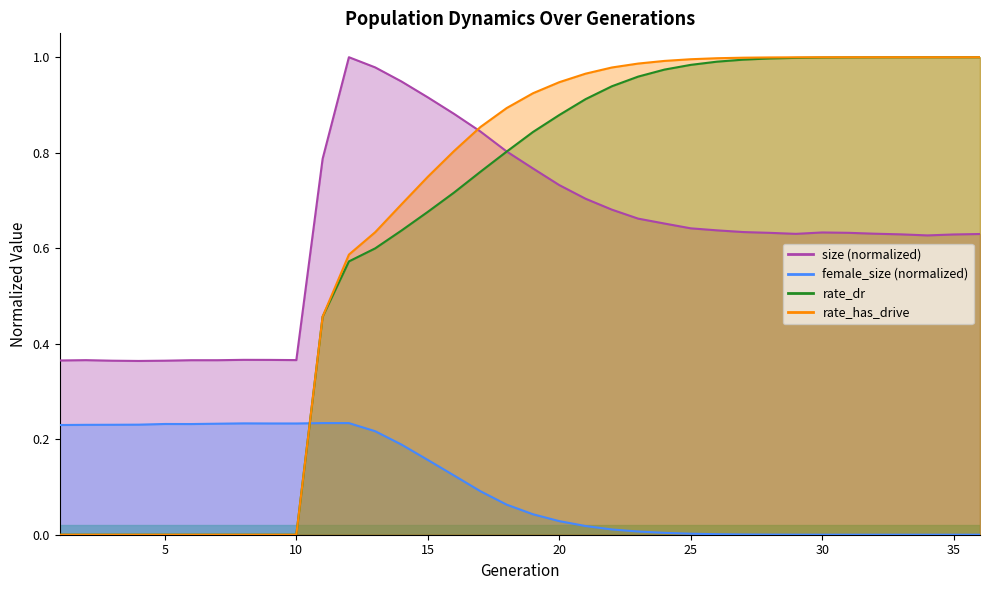

At which category is the sum across all series the highest?

30